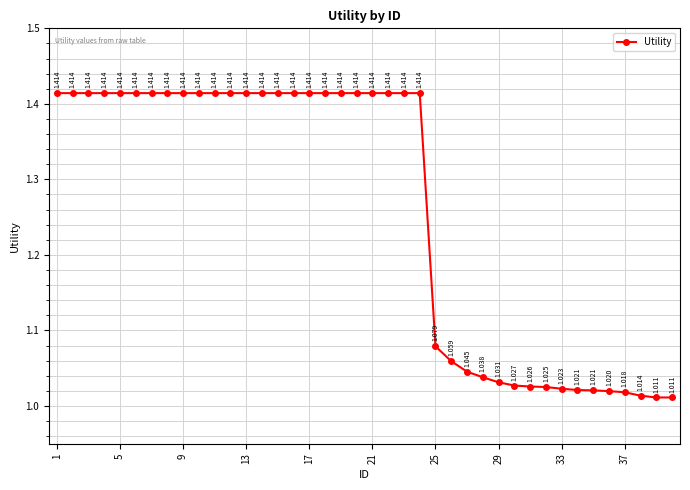

What is the difference between the maximum and minimum values?

0.4